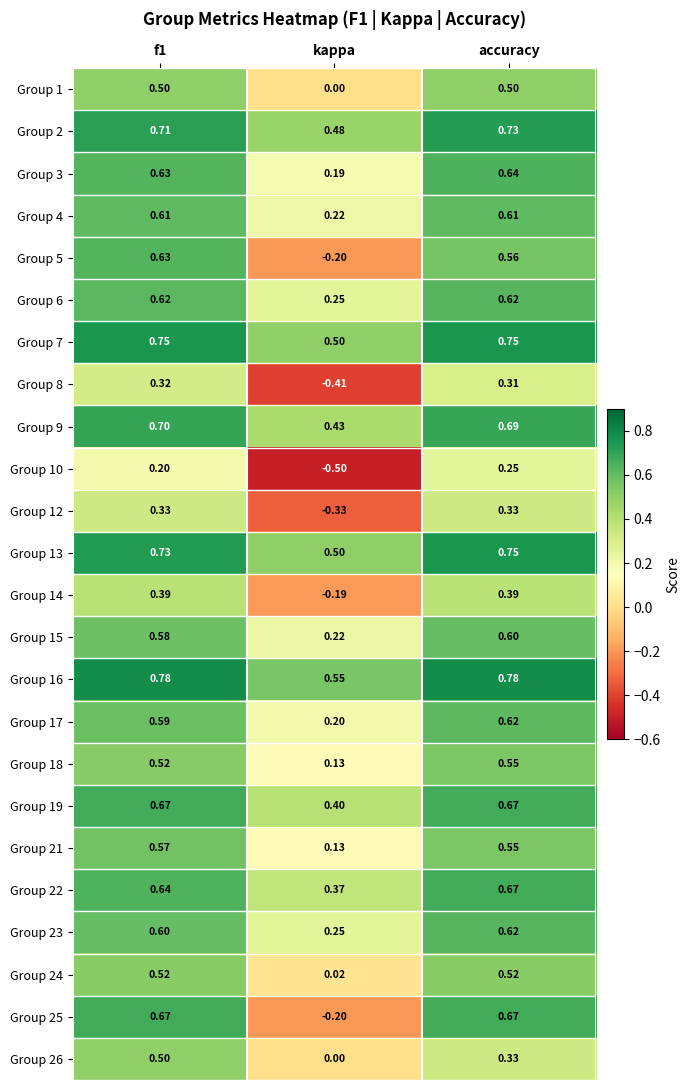

Is the value of Group 15 at kappa greater than the value of Group 8 at accuracy?

No